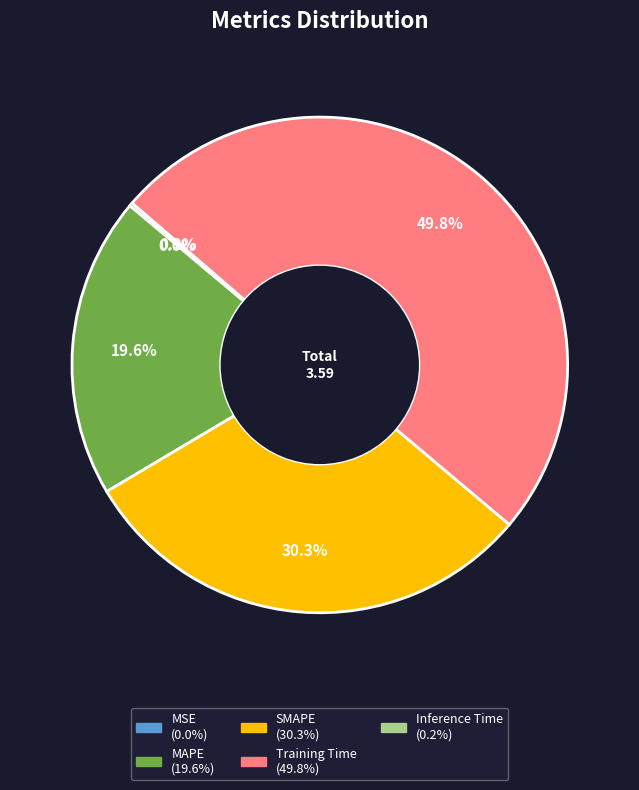

Does MAPE represent more than half of the total?

No